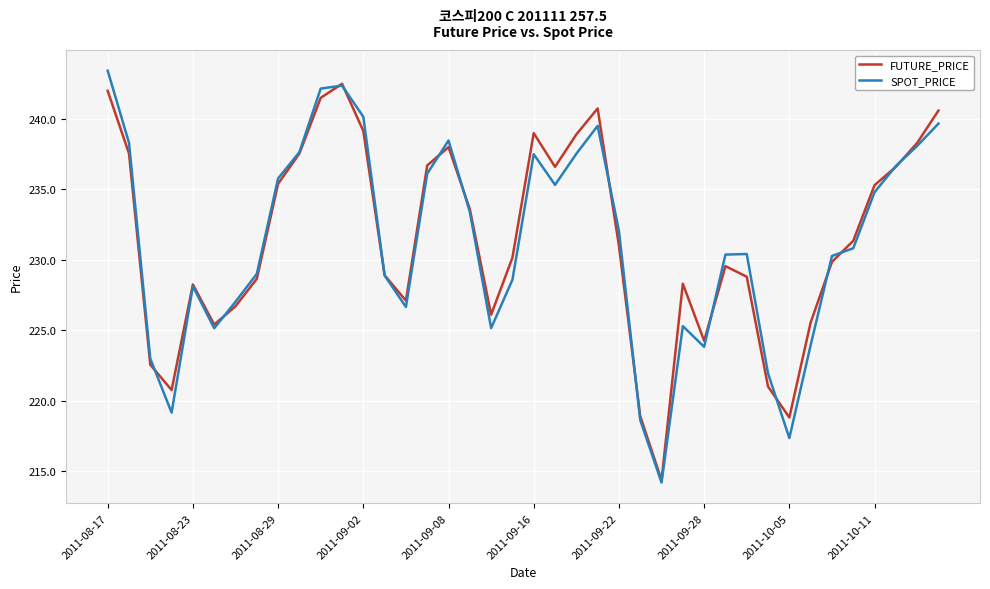

Which series has the widest spread of values?

SPOT_PRICE